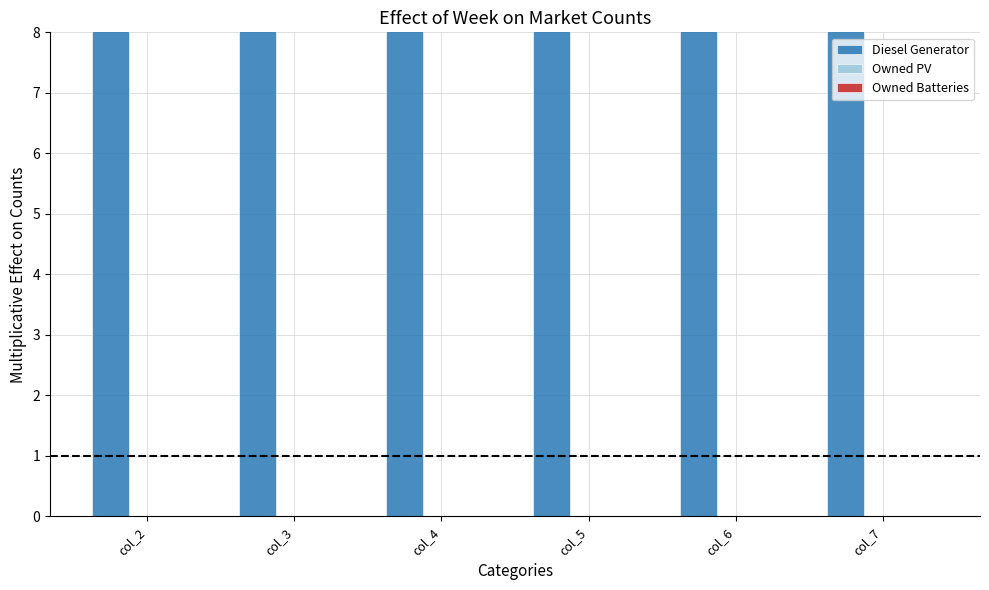

Is the value of Owned Batteries at col_5 greater than the value of Diesel Generator at col_2?

No